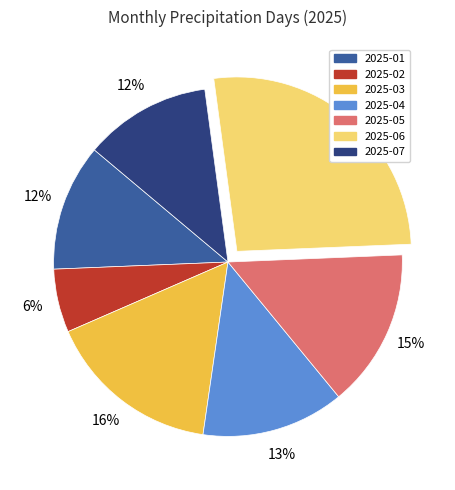

What is the ratio of the value at 2025-06 to the value at 2025-07?

2.2